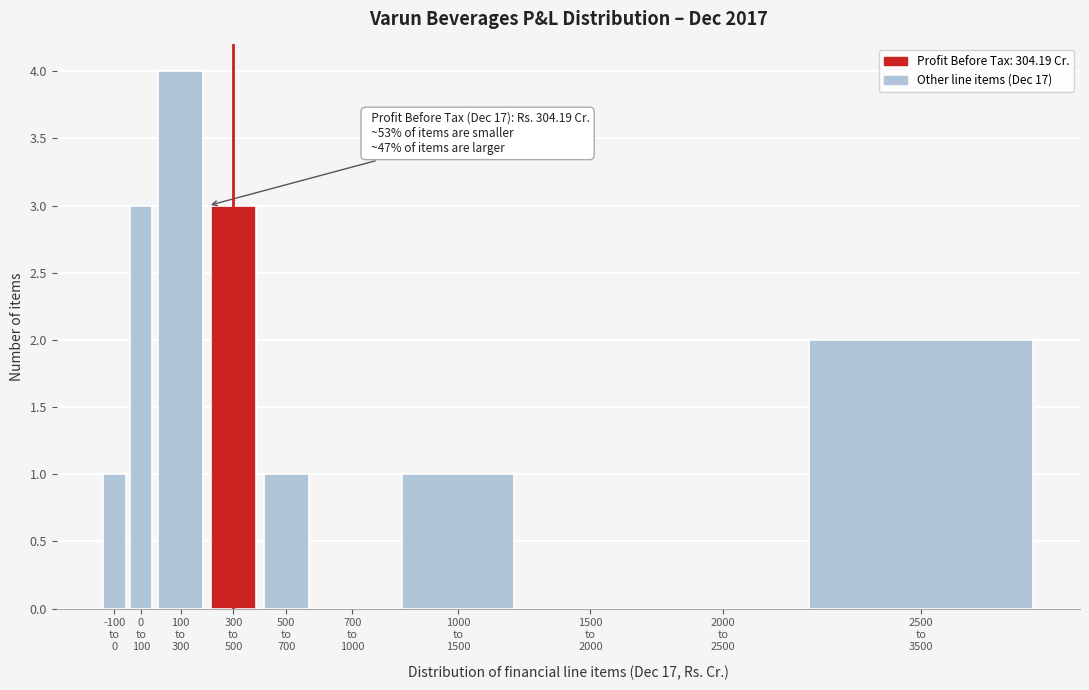

What is the sum of all values?

15